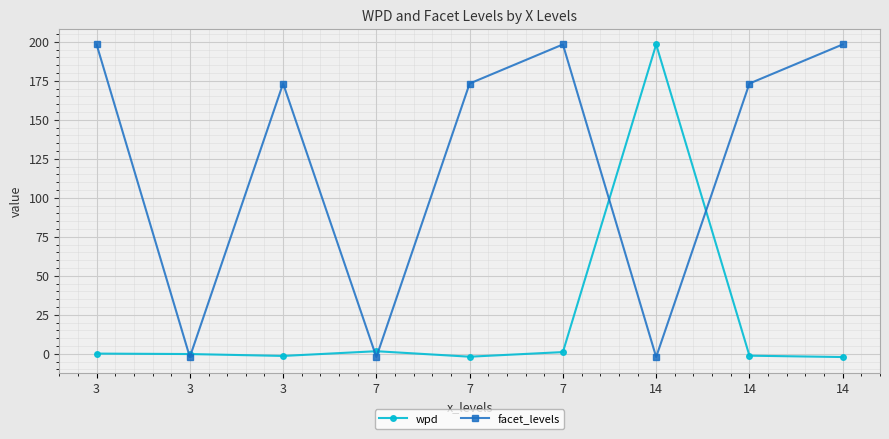

Which category has the highest value in the facet_levels series?

3